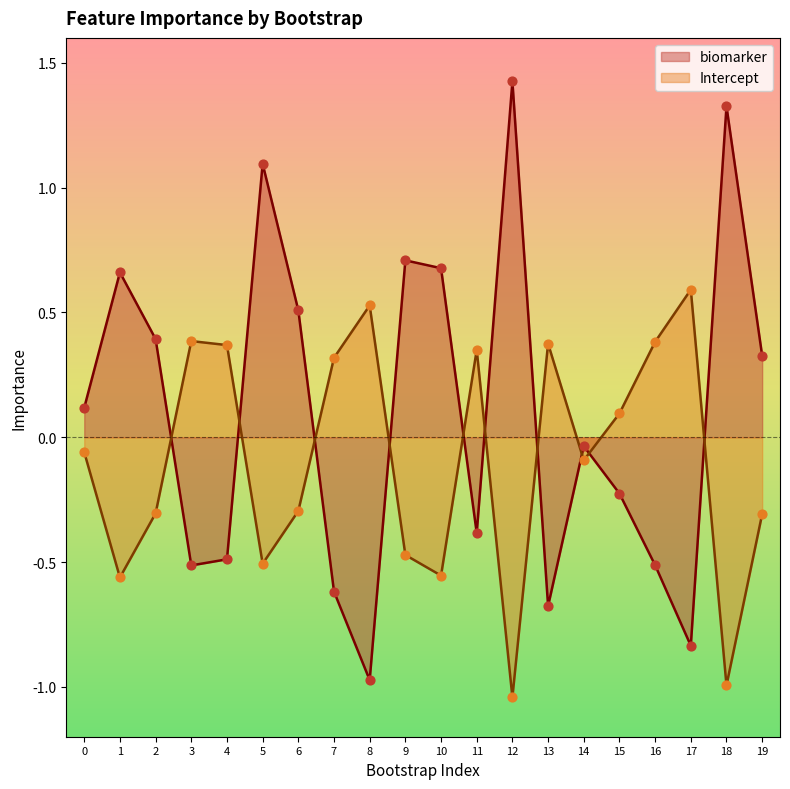

Which series reaches the maximum Y coordinate?

biomarker